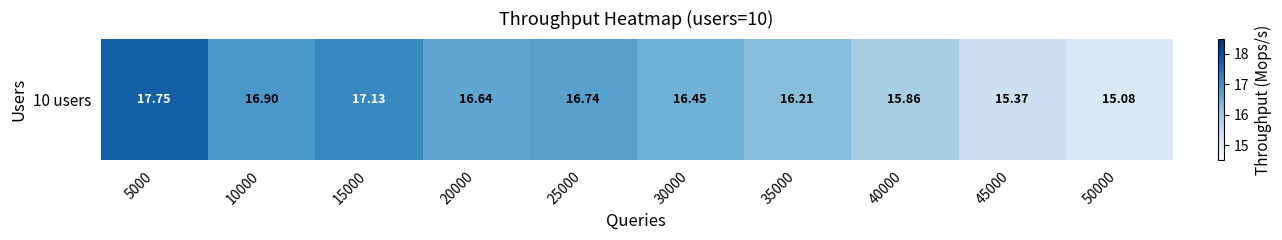

Which label corresponds to the largest value in the chart?

5000